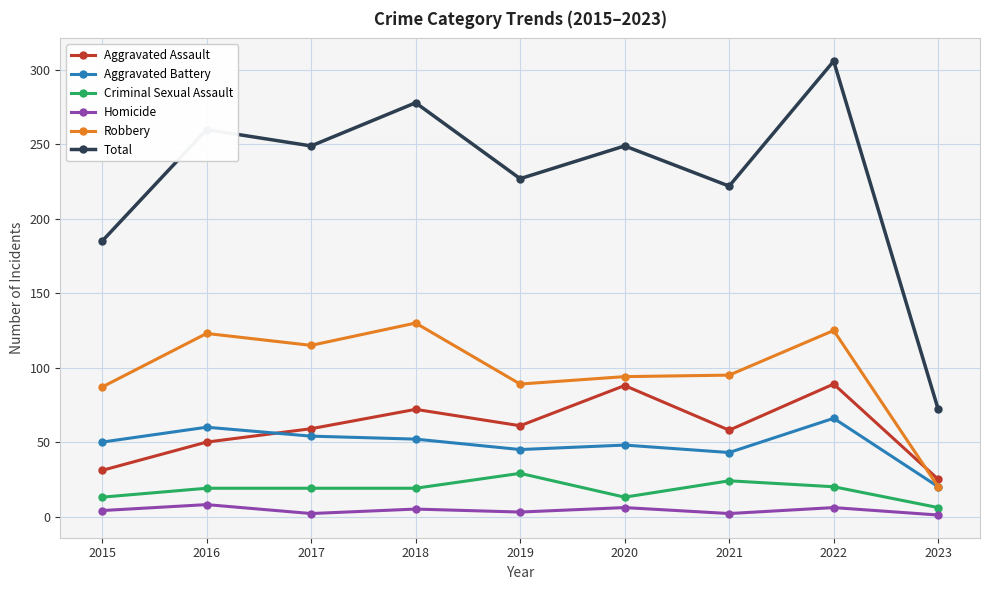

Which category has the lowest value in the Aggravated Battery series?

2023